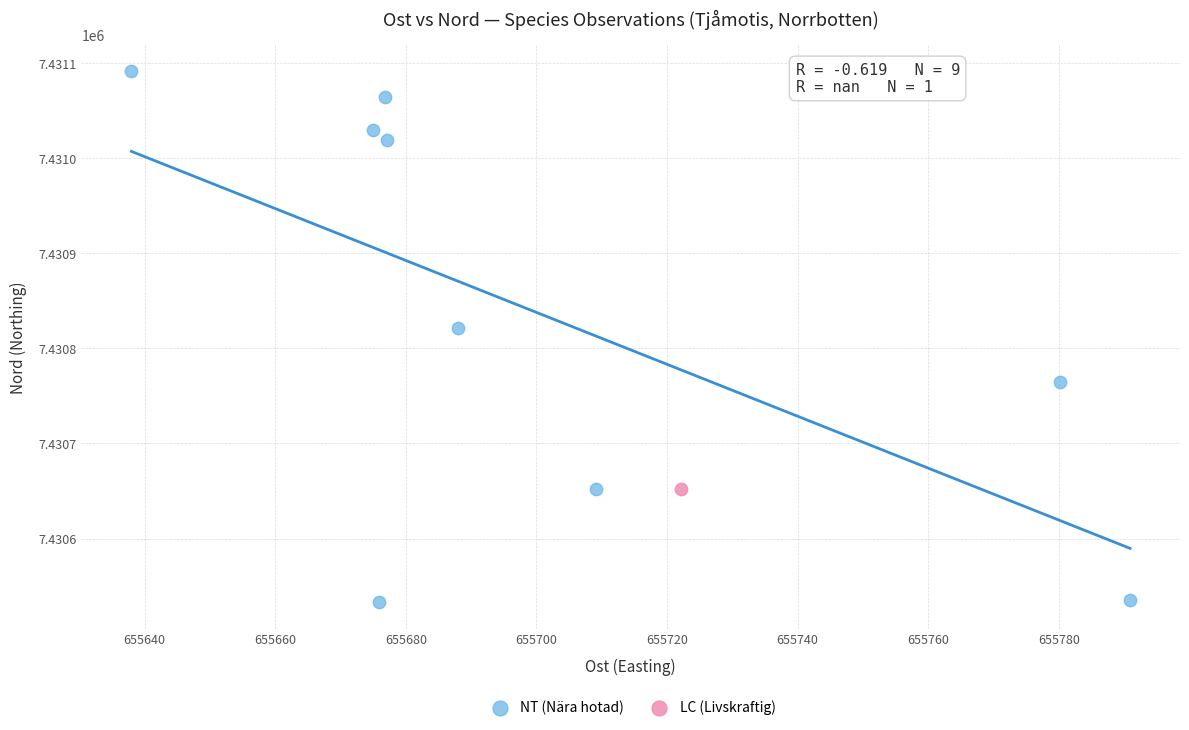

What are all the series names shown in the legend?

NT (Nära hotad), LC (Livskraftig)